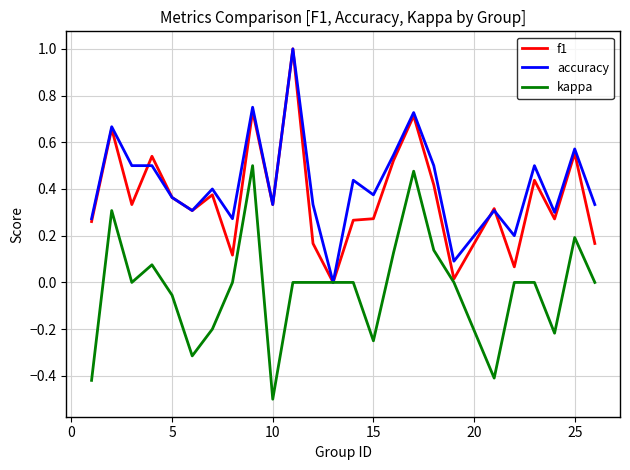

What is the greatest value displayed?

1.0